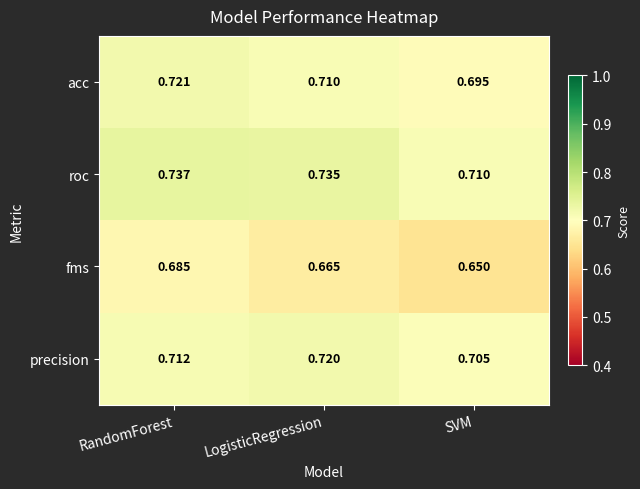

Rank the series by their maximum value, from highest to lowest.

roc, acc, precision, fms